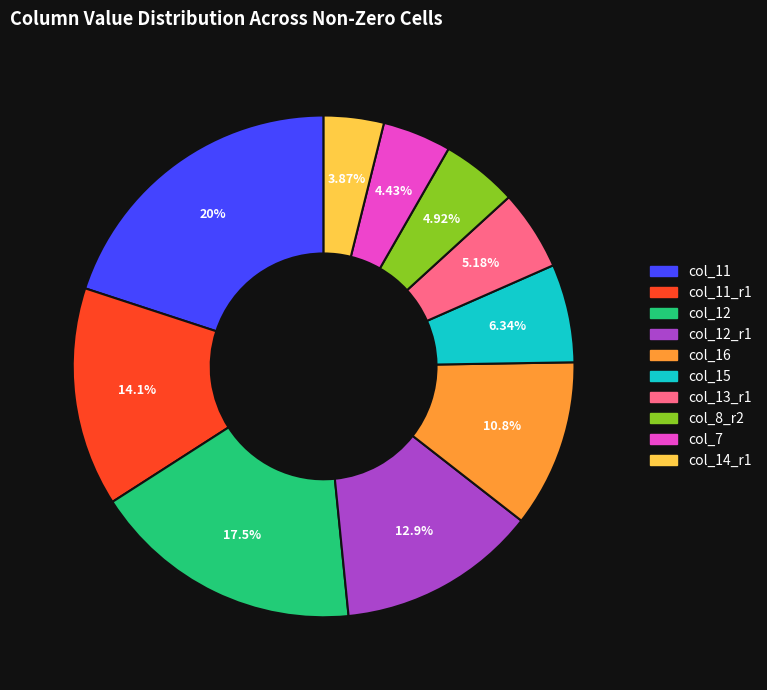

Is there a majority slice in this chart?

No